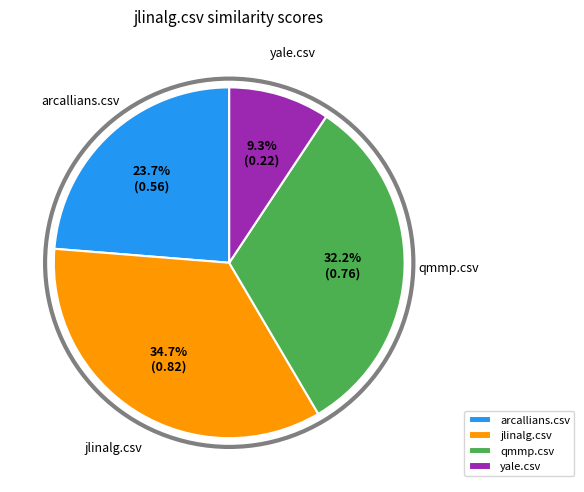

What portion of the pie excludes arcallians.csv?

76.3%